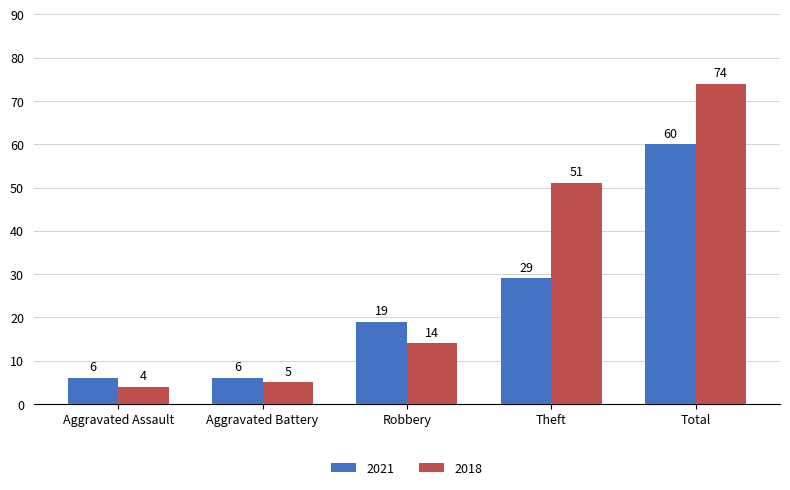

Which label corresponds to the smallest value in the chart?

Aggravated Assault